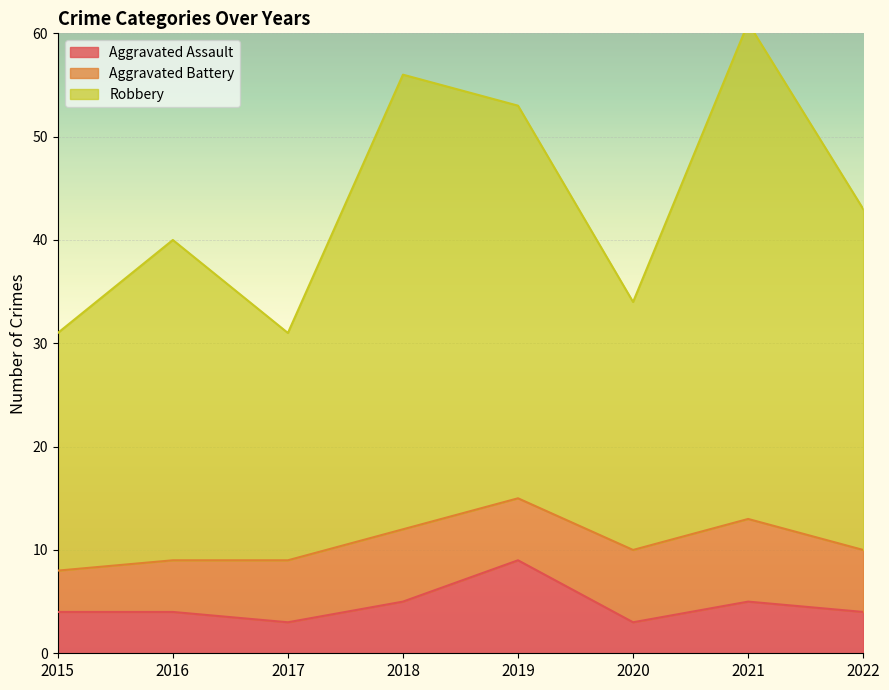

How many Robbery values are between 34 and 56?

5